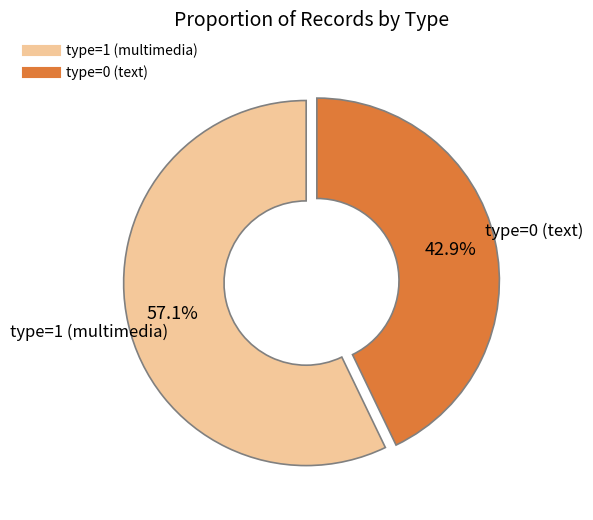

Is there any slice that represents more than half of the pie?

Yes